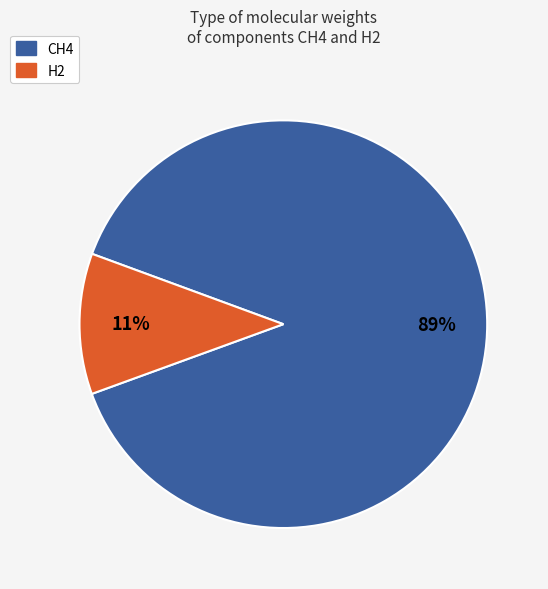

To the nearest percent, what is the difference between the CH4 and H2 slice percentages?

78%